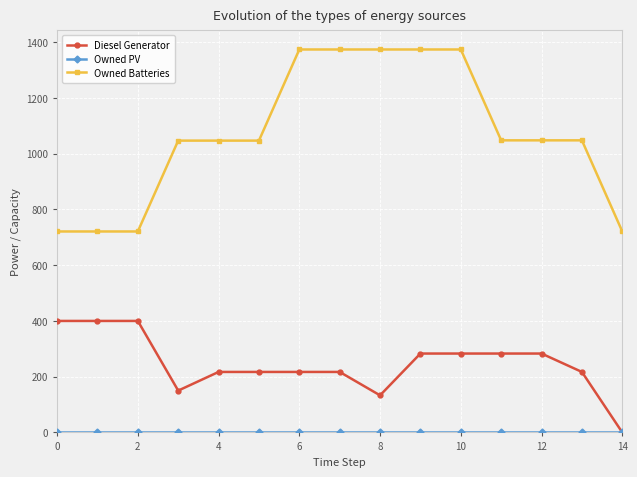

Does the chart display data point markers on the line(s)?

Yes